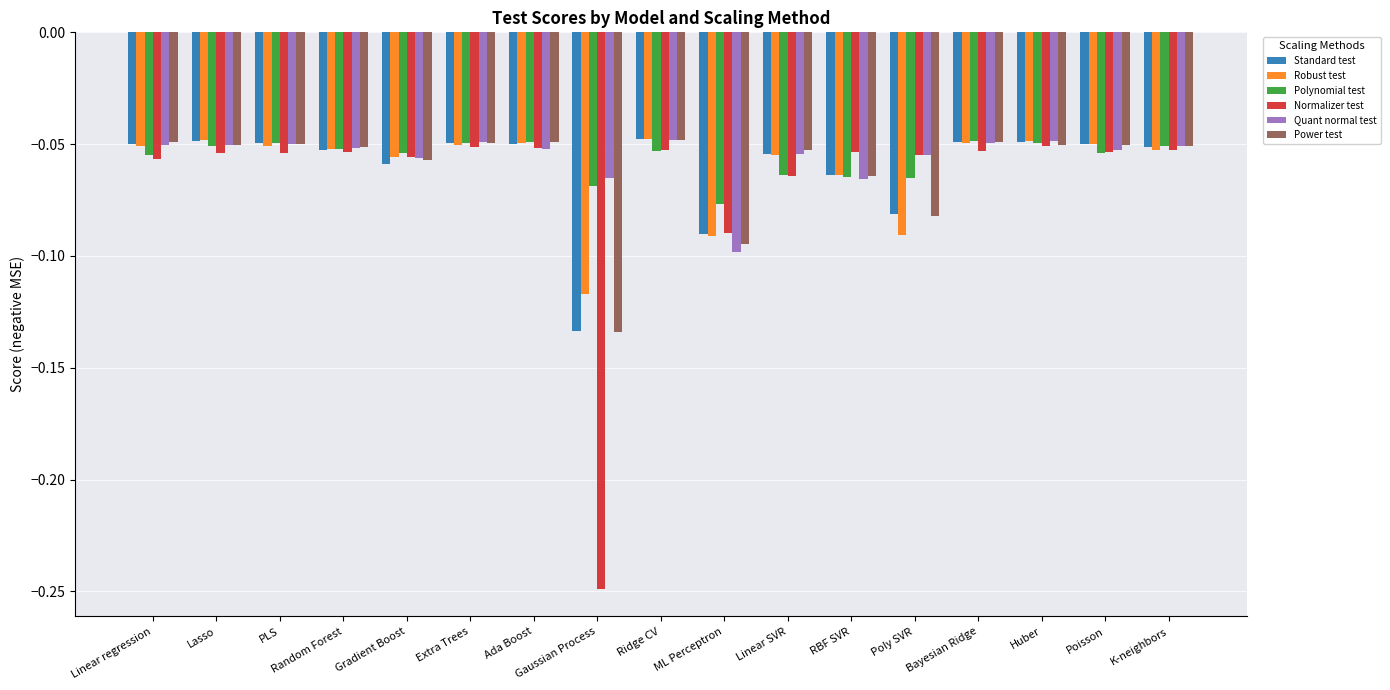

What is the sum of all Quant normal test values?

-0.9